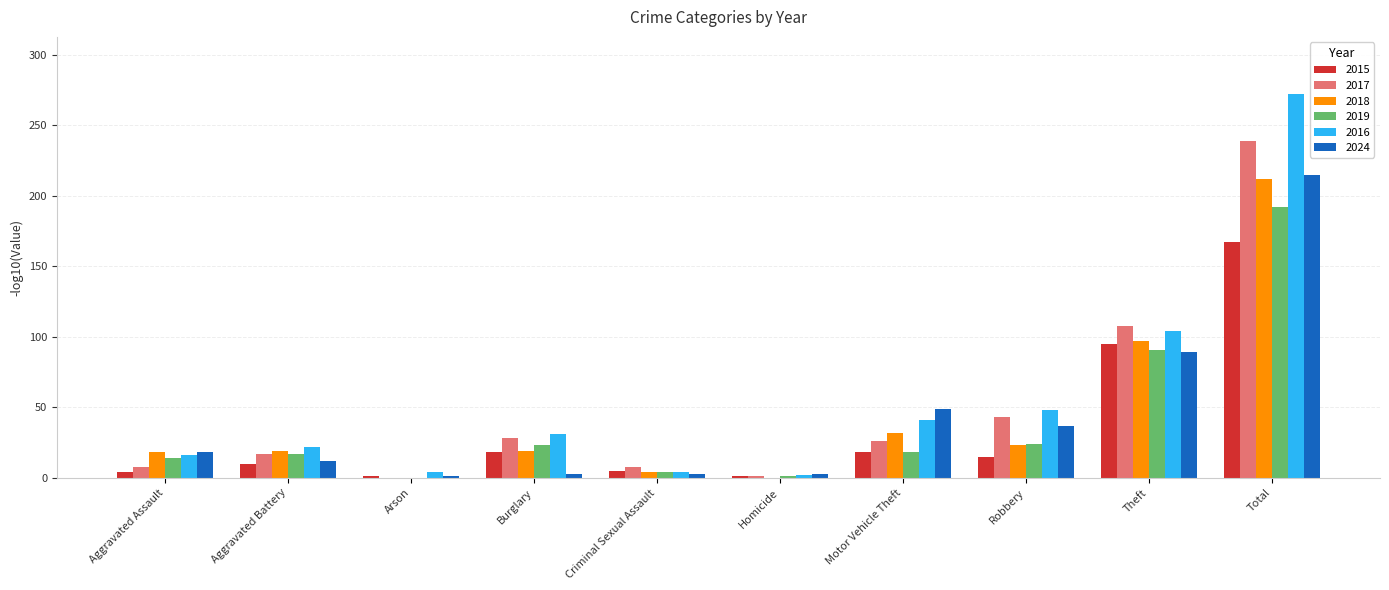

Where is 2017 nearest to the value 119?

Theft